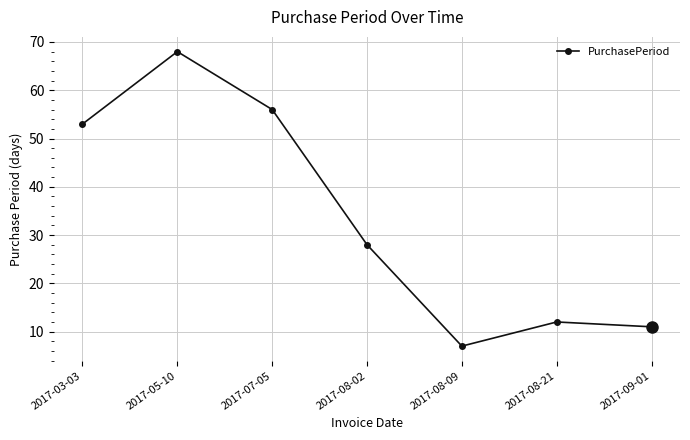

What is the average value?

34